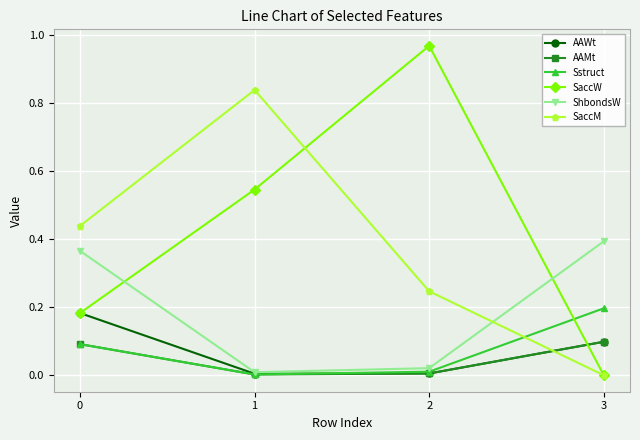

Which series has the largest total across all categories?

SaccW